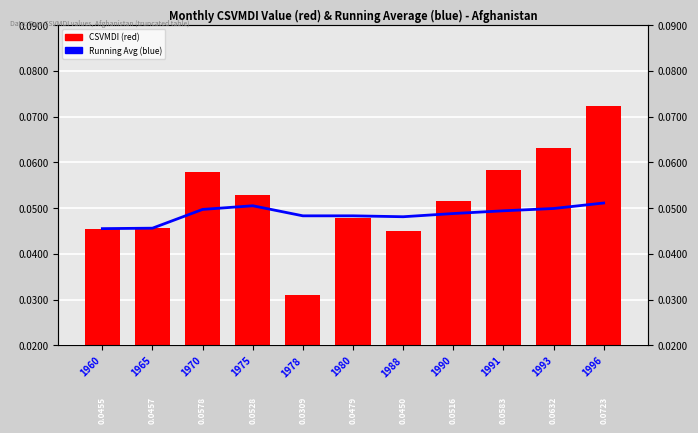

What is the sum of all CSVMDI values?

0.6